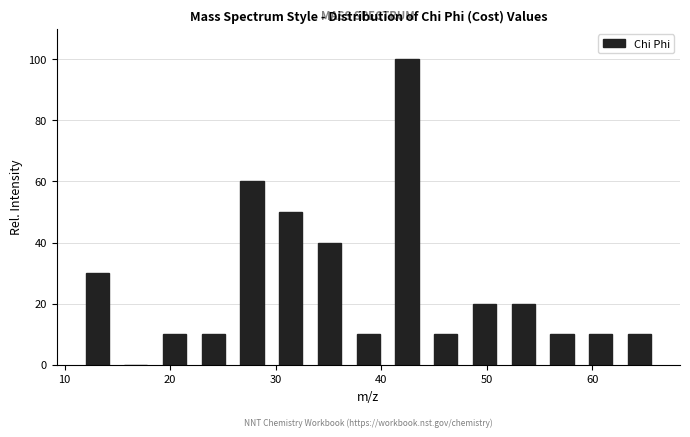

Around what value on the x-axis is the tallest bar? Give the approximate position of its centre, as read against the axis.

42